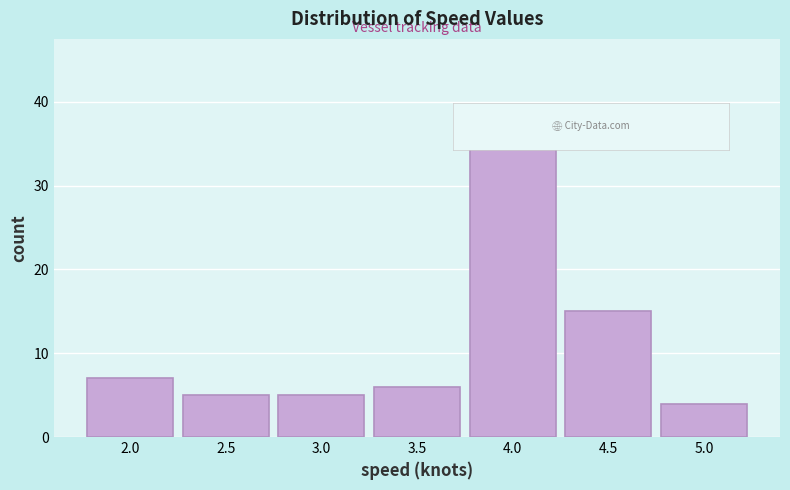

Reading right to left, transcribe all the data shown in this chart.

4	15	38	6	5	5	7